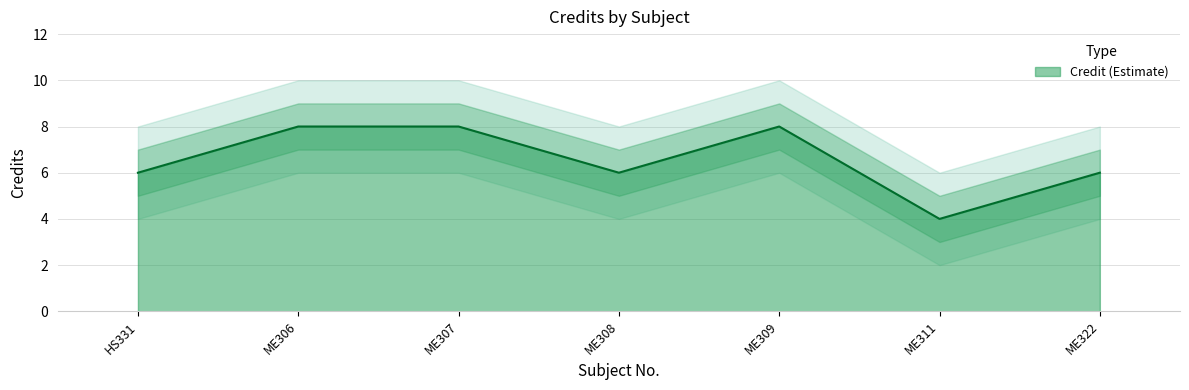

The value of Credit (Estimate) at ME311 is 4. True or false?

True